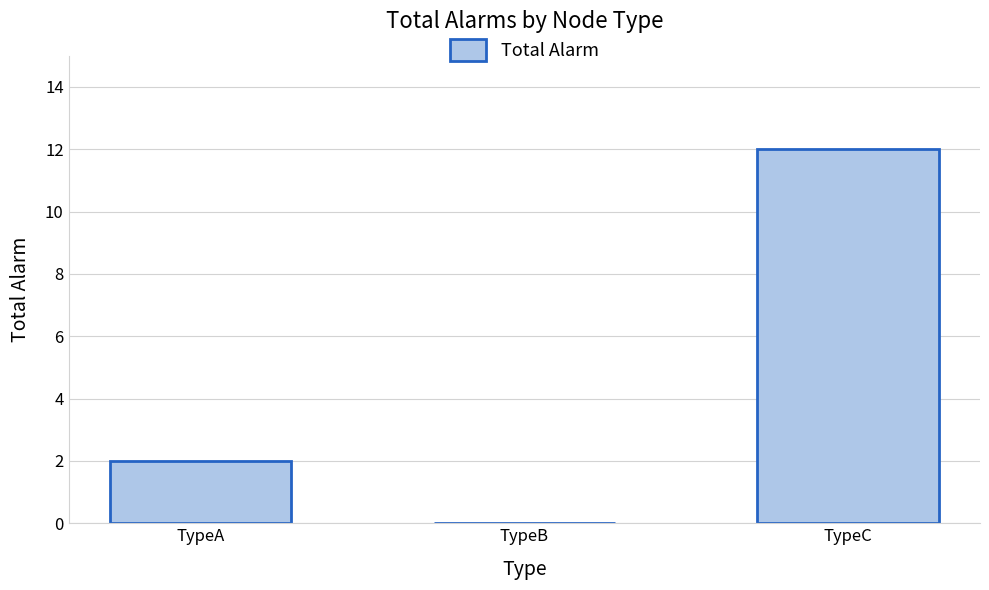

Reading left to right, what are all the values shown in this chart?

TypeA=2	TypeB=0	TypeC=12